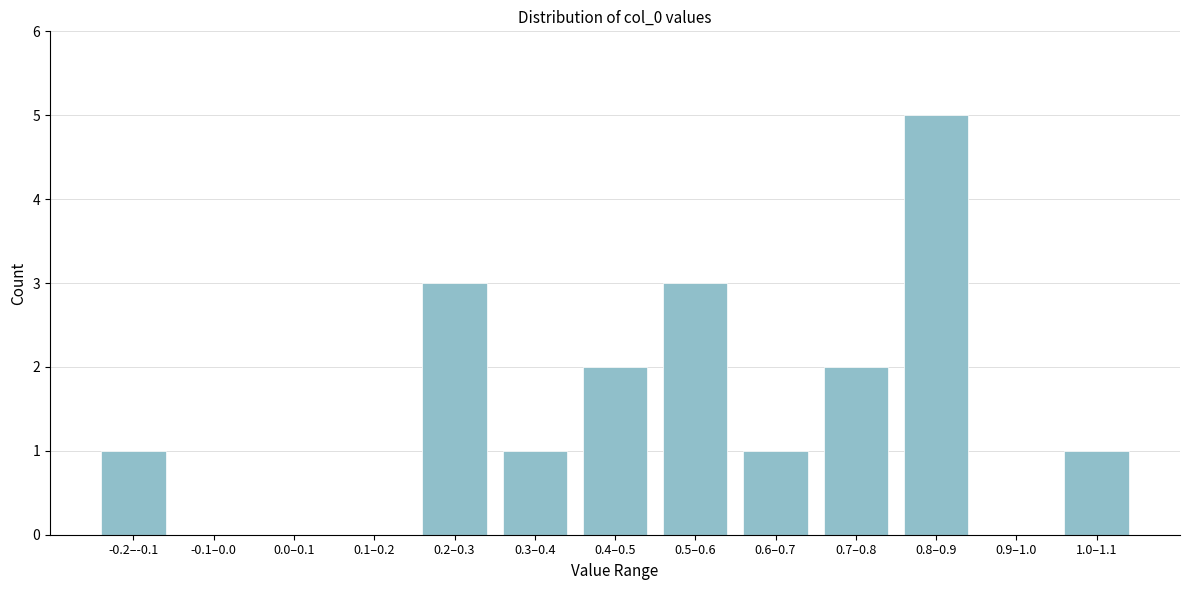

What is the sum of all values?

19